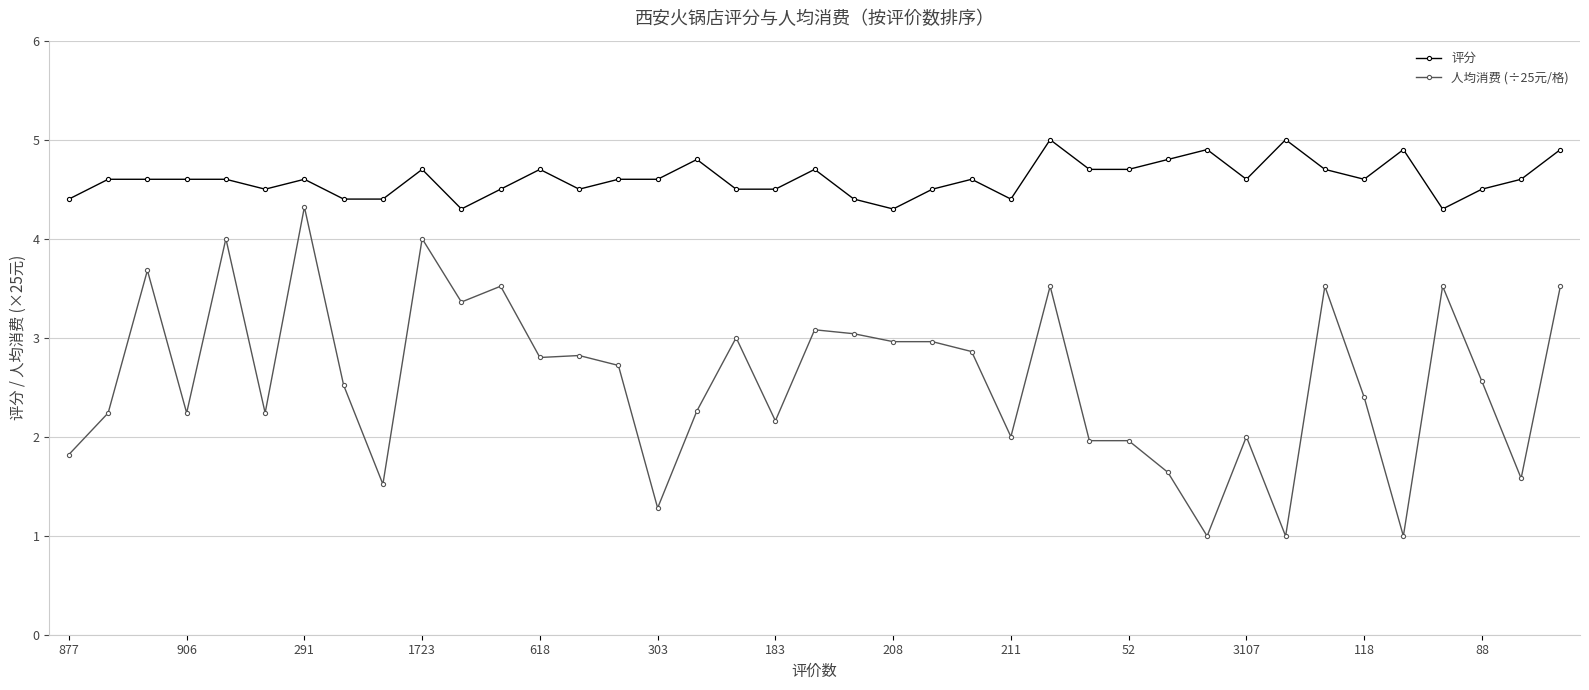

True or false: 评分 has more than 1 interior local peaks.

True